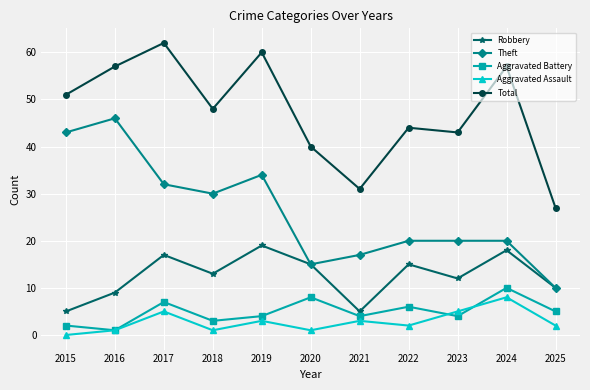

What are all the series names shown in the legend?

Robbery, Theft, Aggravated Battery, Aggravated Assault, Total